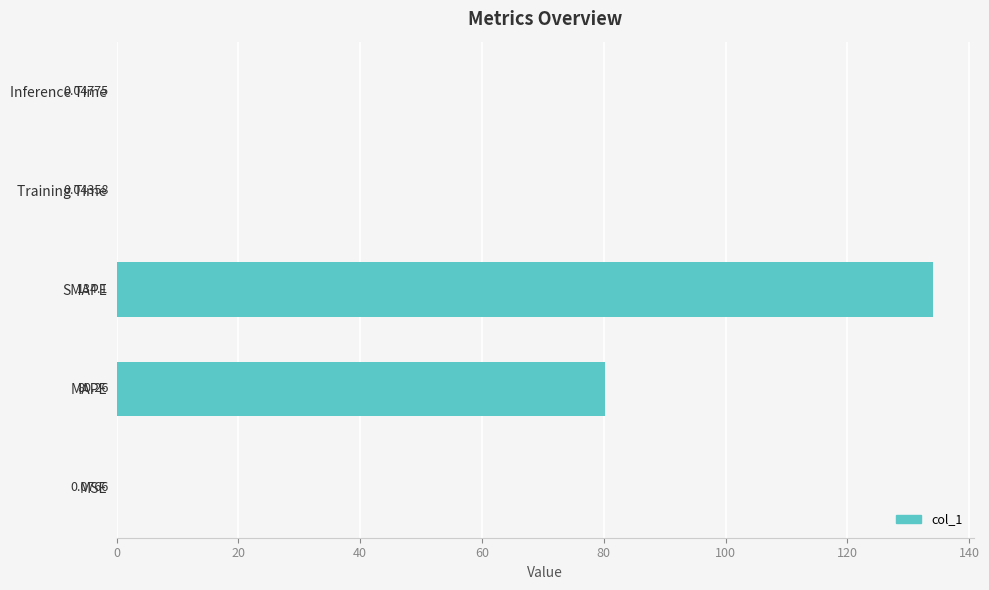

Between SMAPE and MAPE, which is larger?

SMAPE